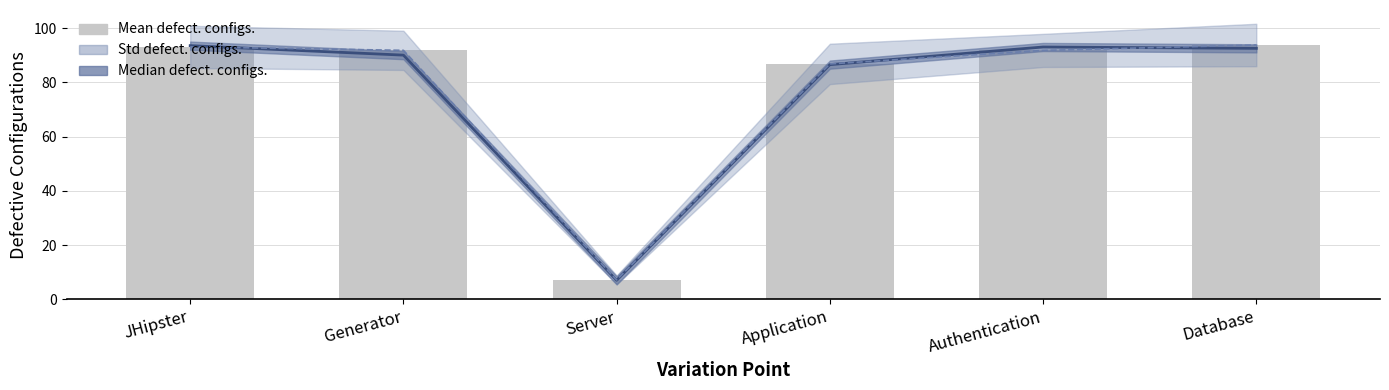

Rank the categories by value from lowest to highest.

Server, Application, Authentication, Generator, JHipster, Database